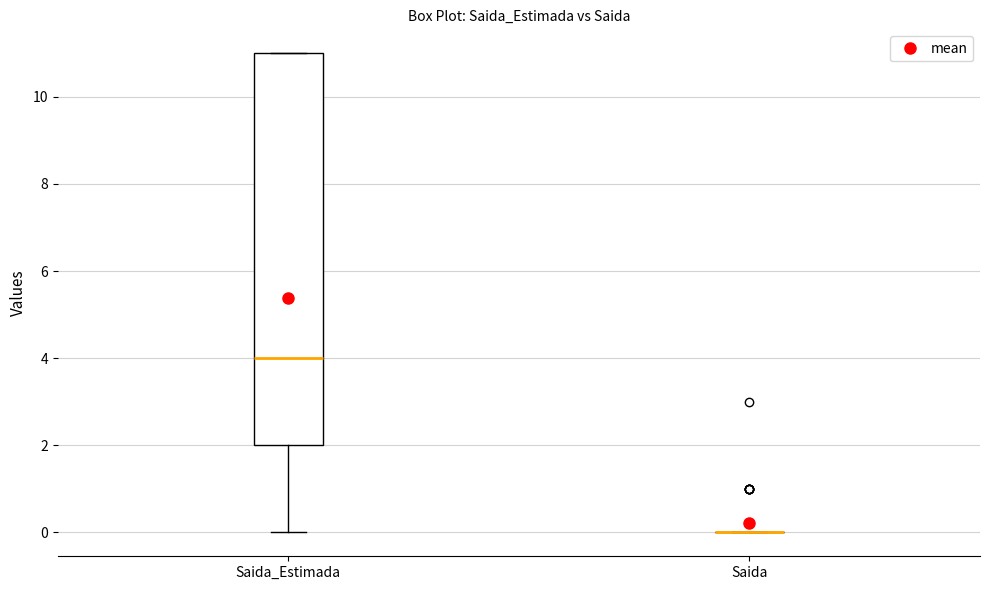

Reading left to right, read every box against the y-axis: the position of its median line, the range the box covers, and the ends of its whiskers. The values are not printed on the chart, so give them approximately, as read against the axis.

Saida_Estimada: median 4, box 2 to 11, whiskers 0 to 11
Saida: box collapsed to a line at 0, whiskers 0 to 0